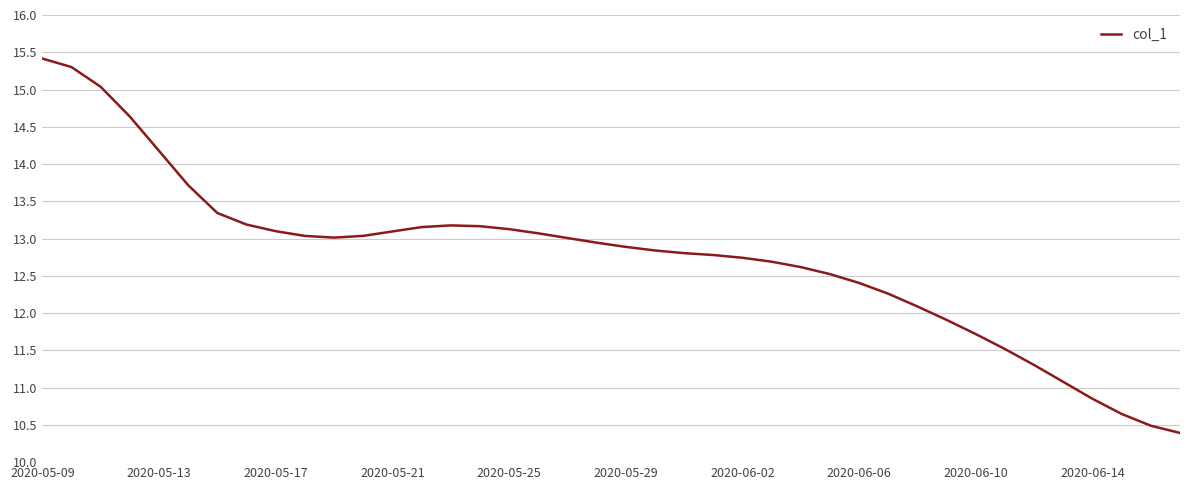

What is the minimum value shown in the chart?

10.4